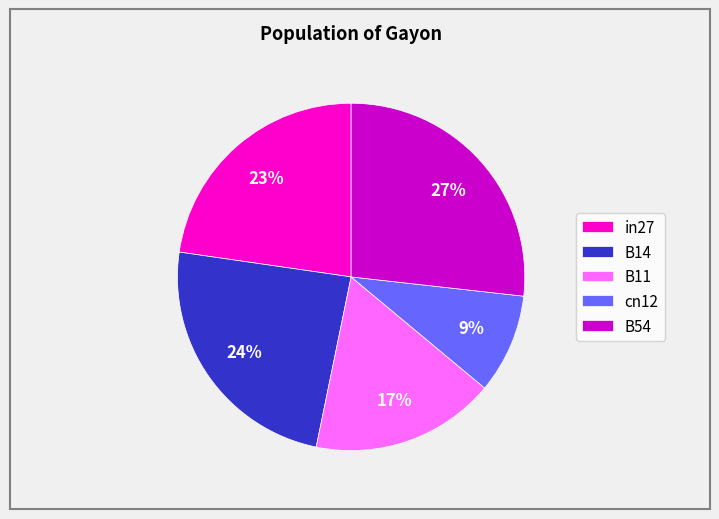

Count the number of slices in the pie.

5